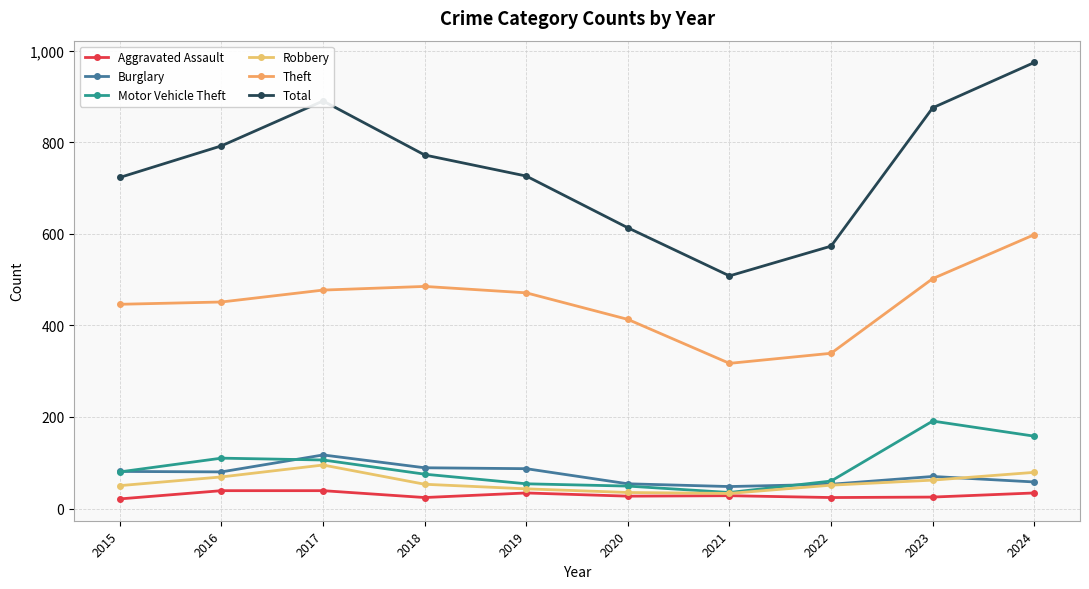

Which series has the widest spread of values?

Total